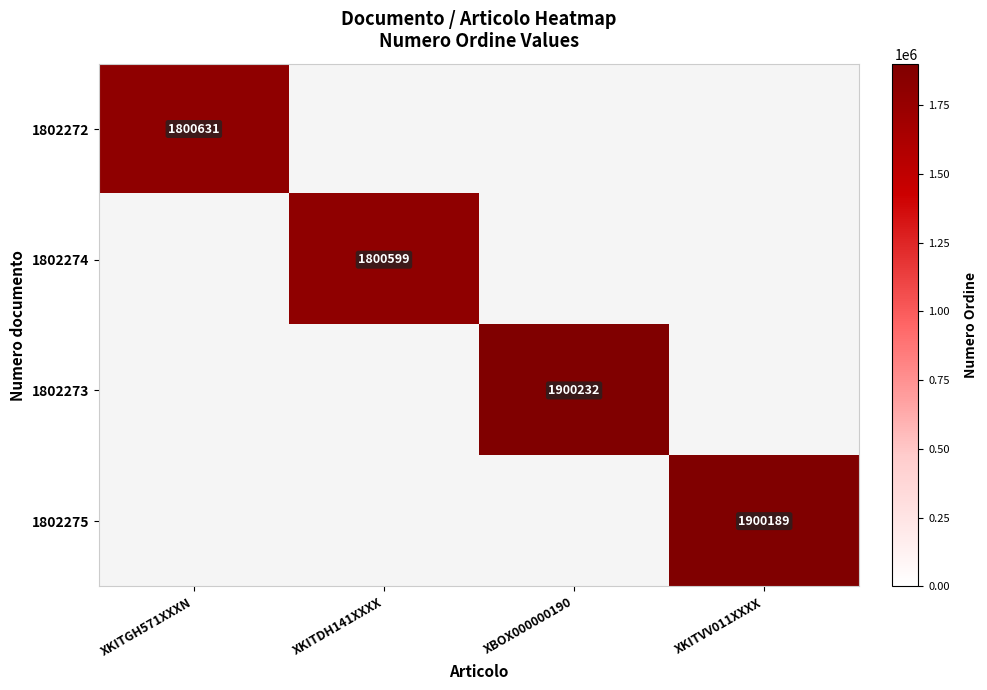

Is the value of 1802274 at XKITDH141XXXX greater than the value of 1802272 at XKITGH571XXXN?

No